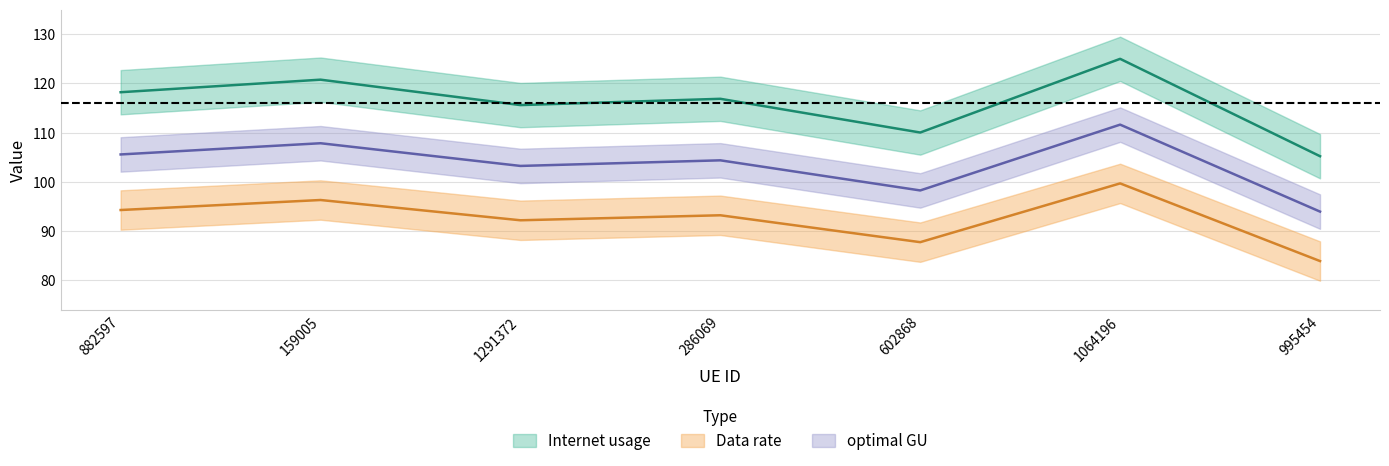

True or false: Data rate and Internet usage cross at least once.

False